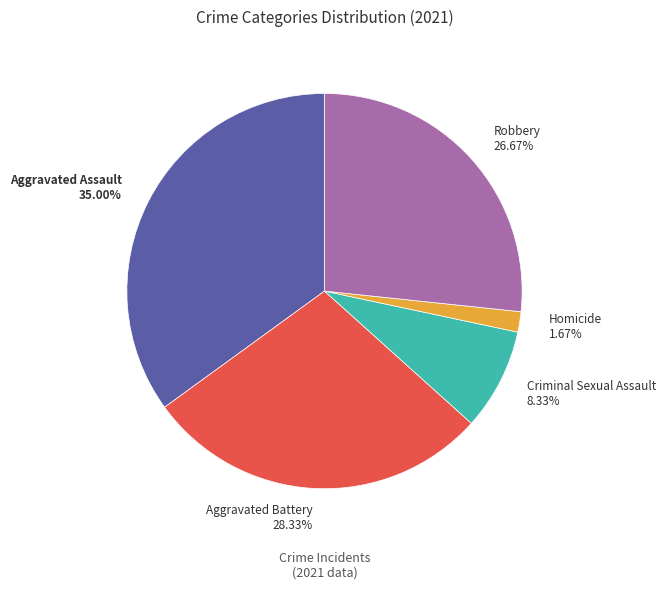

Which slice is the smallest?

Homicide